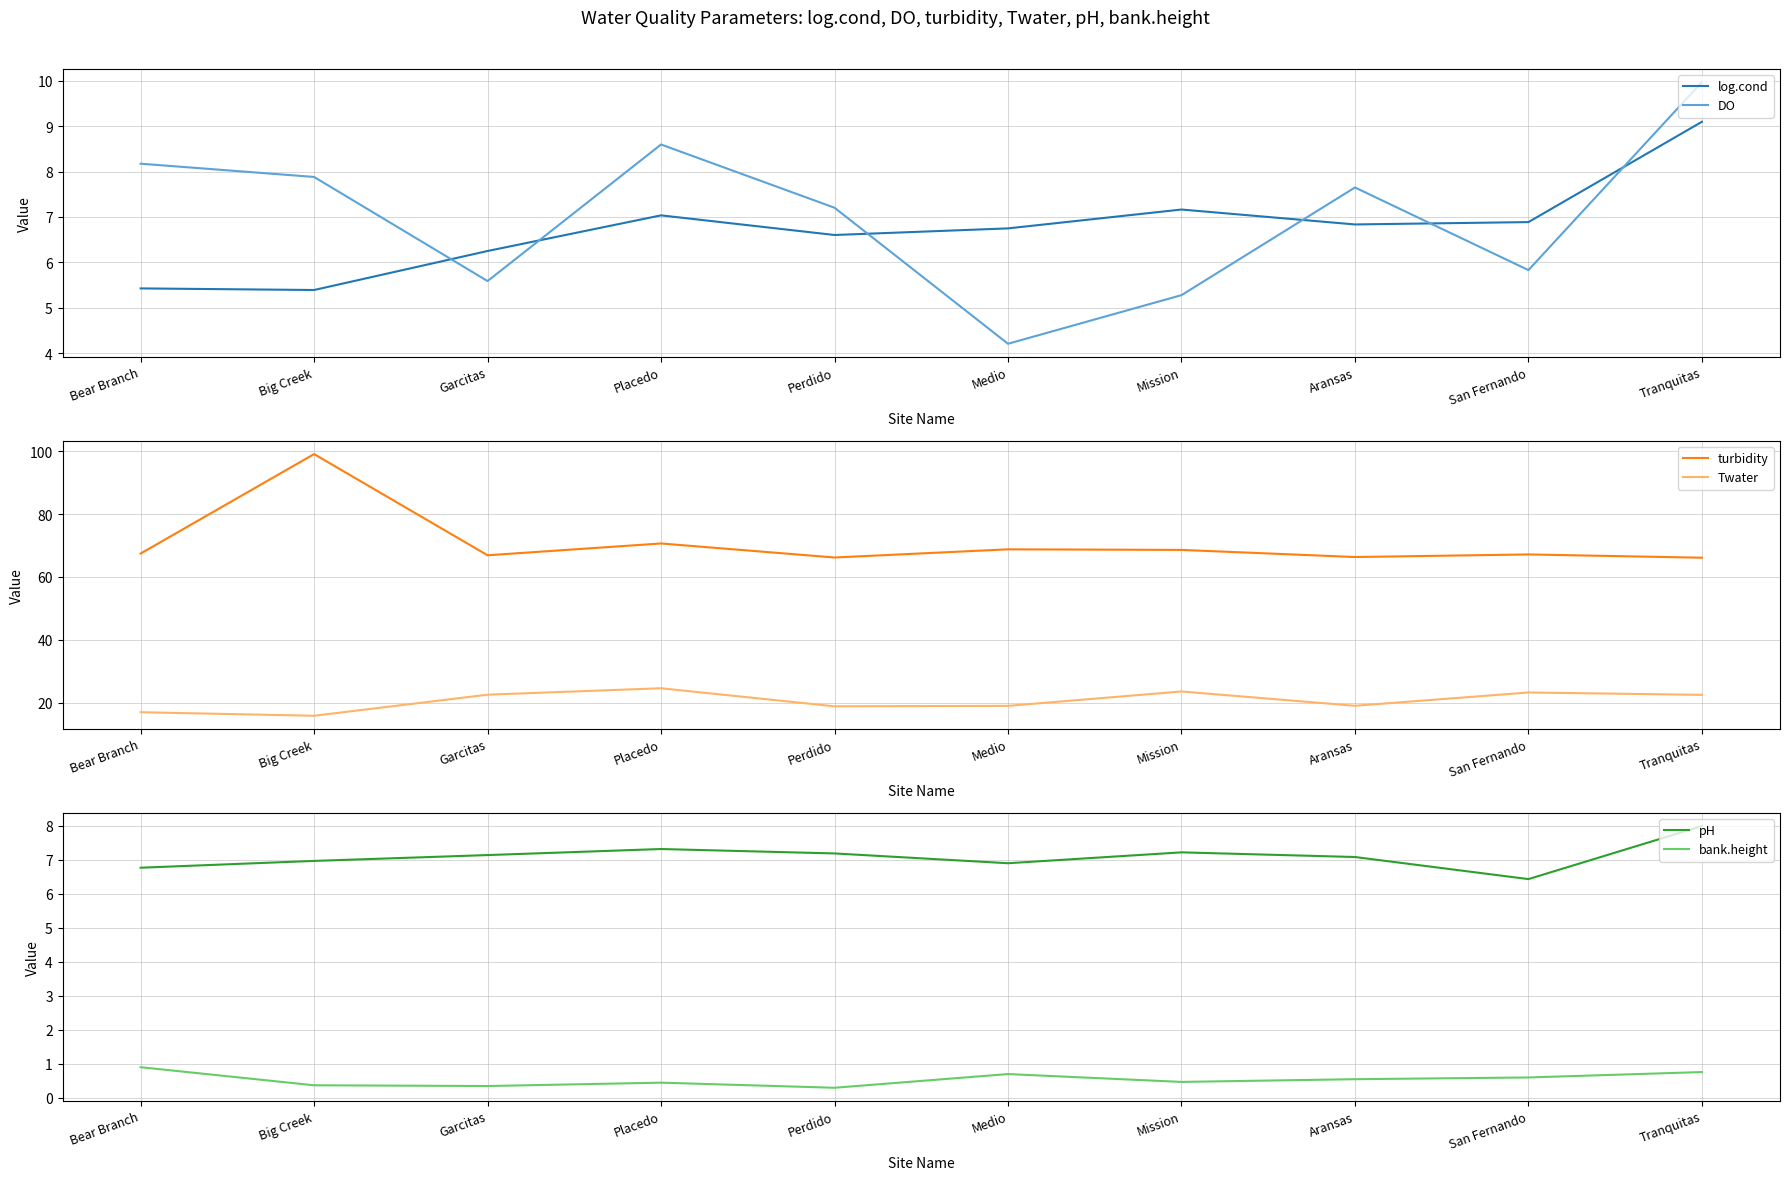

The DO series shows 7.6 at Aransas. True or false?

True